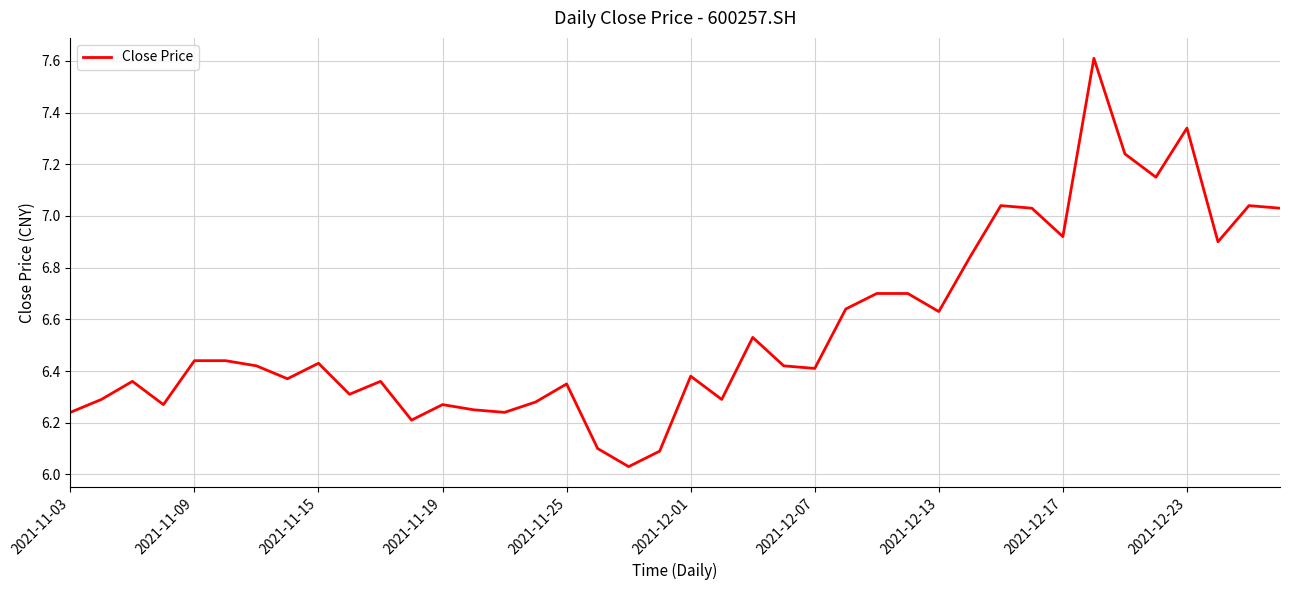

What is the difference between the maximum and minimum values?

1.6